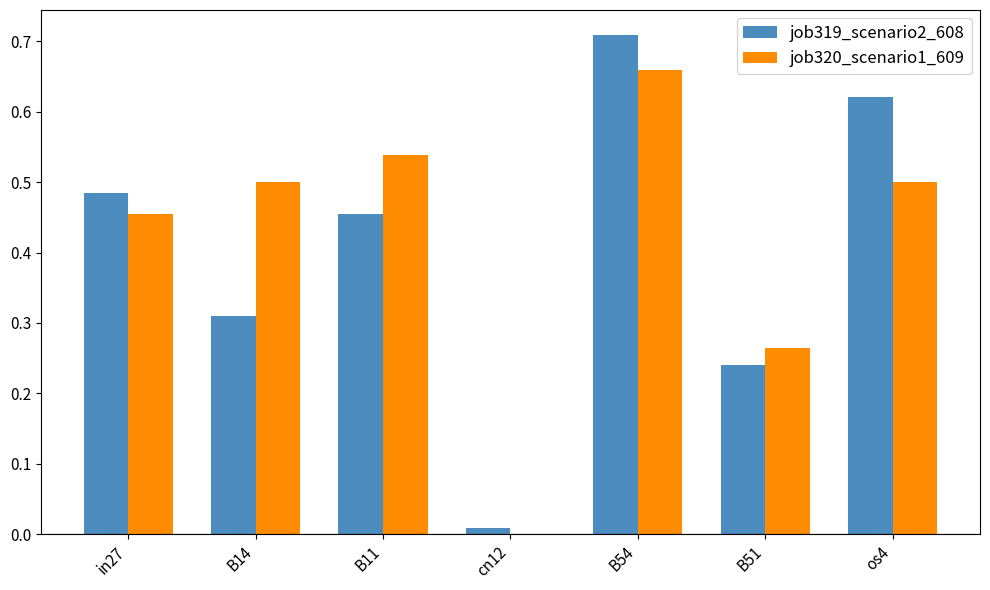

How many job320_scenario1_609 values are between 0 and 1?

7